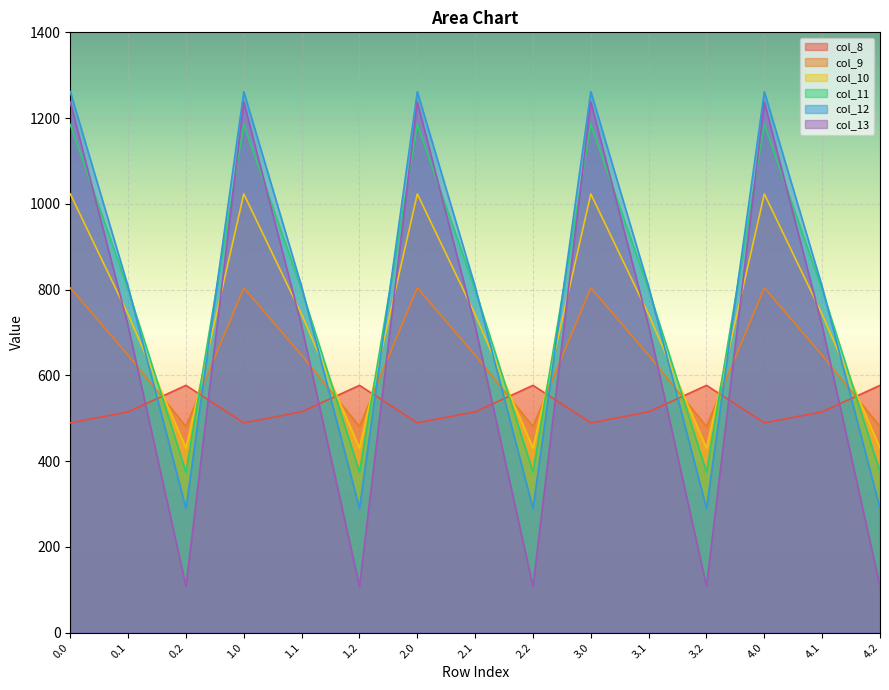

How many times do col_9 and col_13 cross each other?

9